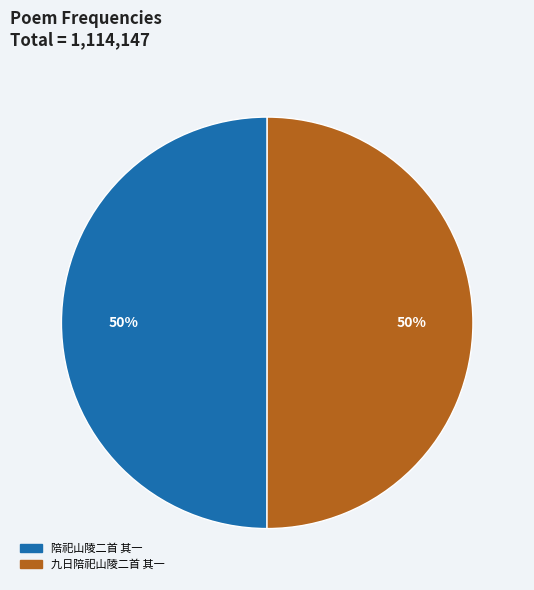

What is the ratio of the value at 陪祀山陵二首 其一 to the value at 九日陪祀山陵二首 其一?

1.0